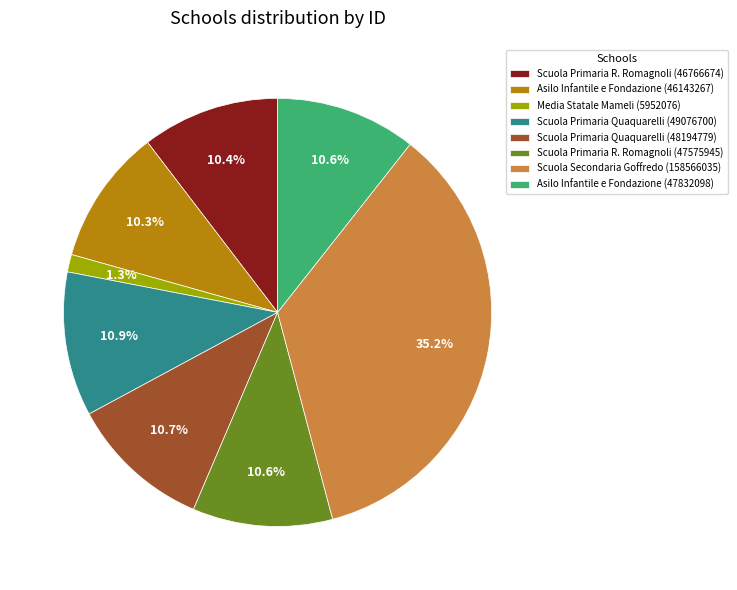

What is the ratio of the value at Scuola Primaria Quaquarelli (49076700) to the value at Scuola Primaria Quaquarelli (48194779)?

1.0